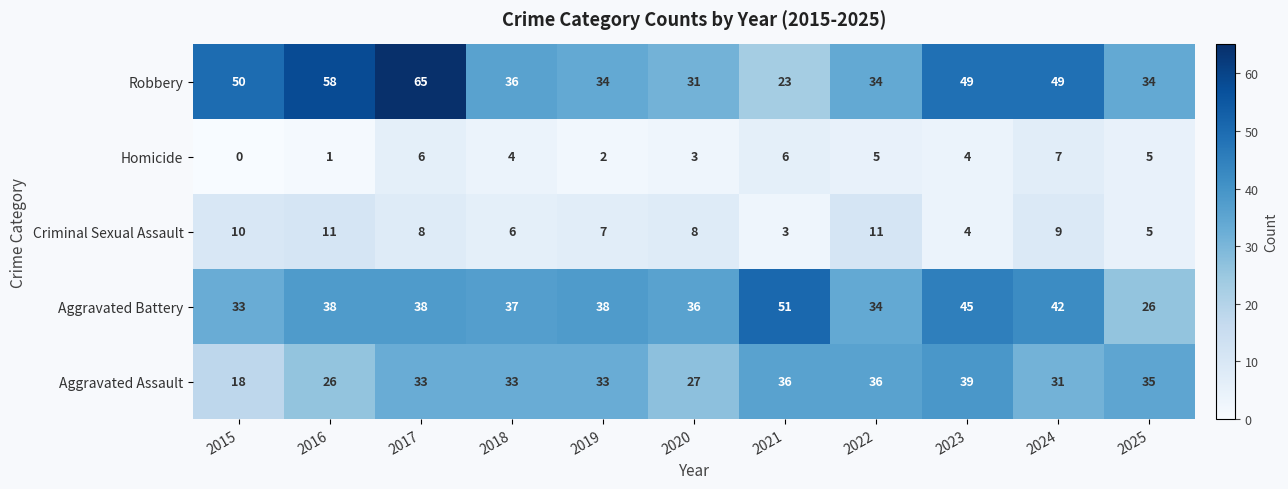

What is the approximate value of Aggravated Battery at 2016, to the nearest 5?

40